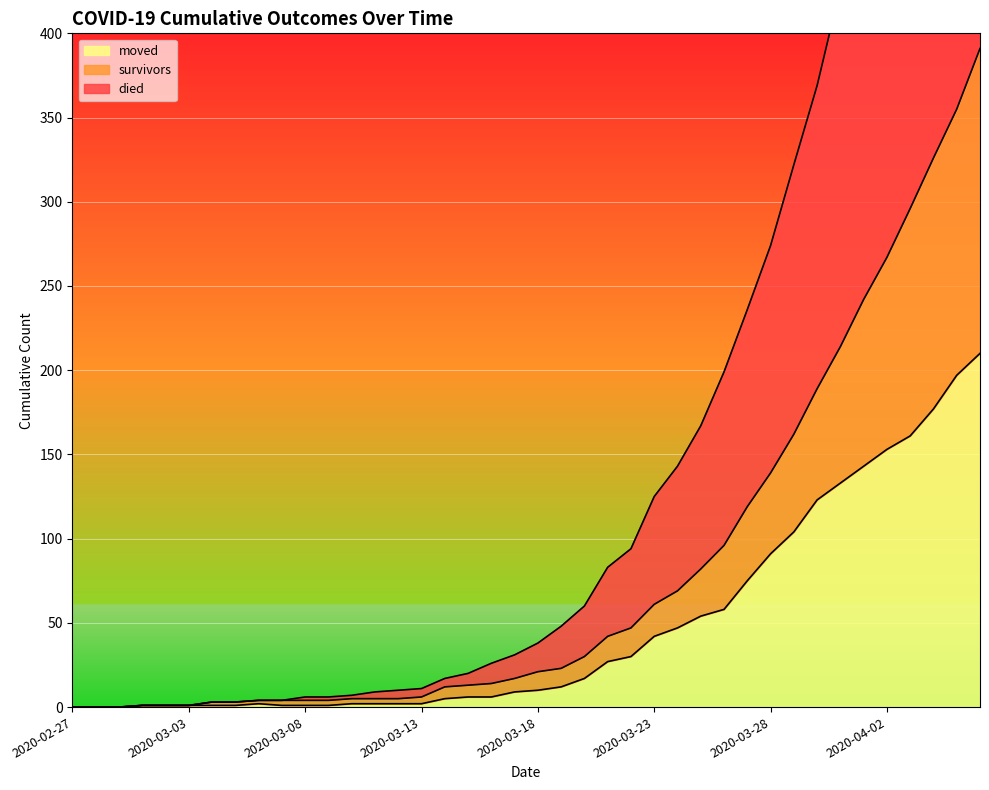

Reading right to left, extract all data points from this chart.

survivors: 2020-04-06=391	2020-04-05=355	2020-04-04=326	2020-04-03=296	2020-04-02=267	2020-04-01=242	2020-03-31=214	2020-03-30=189	2020-03-29=162	2020-03-28=139	2020-03-27=119	2020-03-26=96	2020-03-25=82	2020-03-24=69	2020-03-23=61	2020-03-22=47	2020-03-21=42	2020-03-20=30	2020-03-19=23	2020-03-18=21	2020-03-17=17	2020-03-16=14	2020-03-15=13	2020-03-14=12	2020-03-13=6	2020-03-12=5	2020-03-11=5	2020-03-10=5	2020-03-09=4	2020-03-08=4	2020-03-07=4	2020-03-06=4	2020-03-05=3	2020-03-04=3	2020-03-03=1	2020-03-02=1	2020-03-01=1	2020-02-29=0	2020-02-28=0	2020-02-27=0
died: 2020-04-06=744	2020-04-05=688	2020-04-04=635	2020-04-03=586	2020-04-02=526	2020-04-01=479	2020-03-31=427	2020-03-30=369	2020-03-29=322	2020-03-28=274	2020-03-27=236	2020-03-26=199	2020-03-25=167	2020-03-24=143	2020-03-23=125	2020-03-22=94	2020-03-21=83	2020-03-20=60	2020-03-19=48	2020-03-18=38	2020-03-17=31	2020-03-16=26	2020-03-15=20	2020-03-14=17	2020-03-13=11	2020-03-12=10	2020-03-11=9	2020-03-10=7	2020-03-09=6	2020-03-08=6	2020-03-07=4	2020-03-06=4	2020-03-05=3	2020-03-04=3	2020-03-03=1	2020-03-02=1	2020-03-01=1	2020-02-29=0	2020-02-28=0	2020-02-27=0
moved: 2020-04-06=210	2020-04-05=197	2020-04-04=177	2020-04-03=161	2020-04-02=153	2020-04-01=143	2020-03-31=133	2020-03-30=123	2020-03-29=104	2020-03-28=91	2020-03-27=75	2020-03-26=58	2020-03-25=54	2020-03-24=47	2020-03-23=42	2020-03-22=30	2020-03-21=27	2020-03-20=17	2020-03-19=12	2020-03-18=10	2020-03-17=9	2020-03-16=6	2020-03-15=6	2020-03-14=5	2020-03-13=2	2020-03-12=2	2020-03-11=2	2020-03-10=2	2020-03-09=1	2020-03-08=1	2020-03-07=1	2020-03-06=2	2020-03-05=1	2020-03-04=1	2020-03-03=1	2020-03-02=1	2020-03-01=1	2020-02-29=0	2020-02-28=0	2020-02-27=0